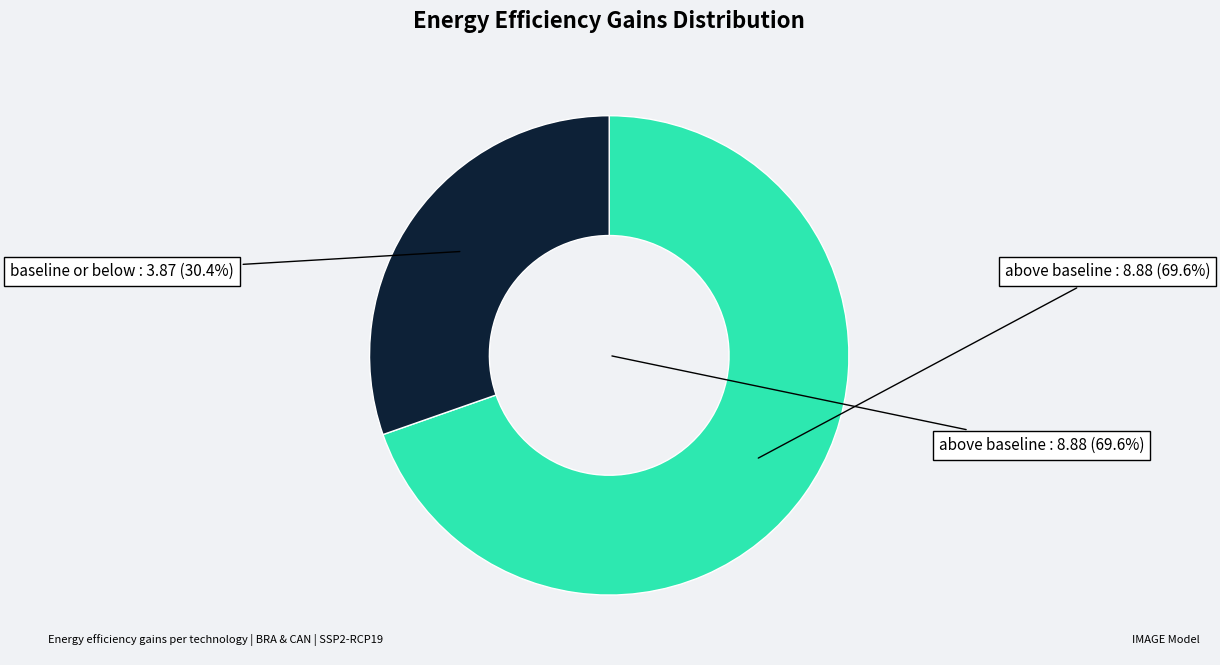

Does 2005 represent more than half of the total?

No